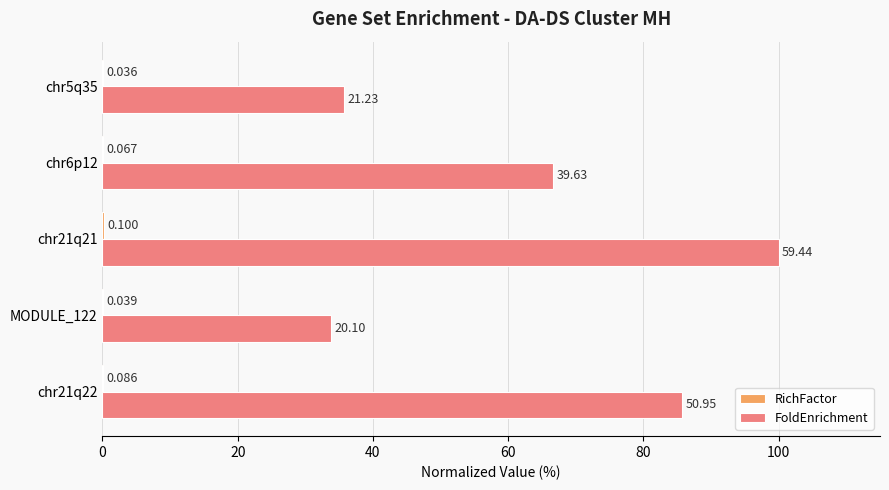

Which series has the largest total across all categories?

FoldEnrichment